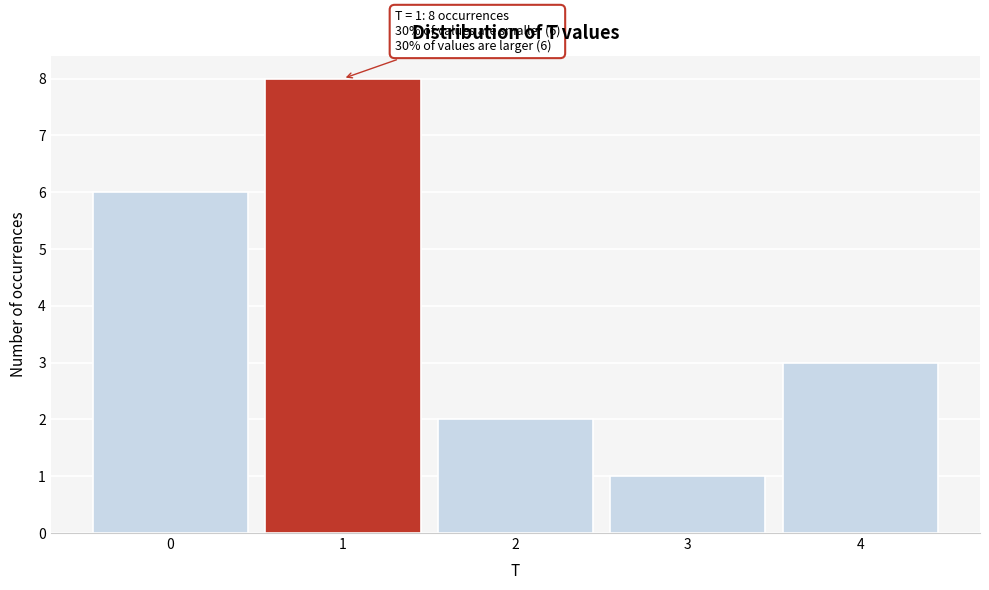

Over which range of the x-axis is the bar tallest?

0.5 to 1.5